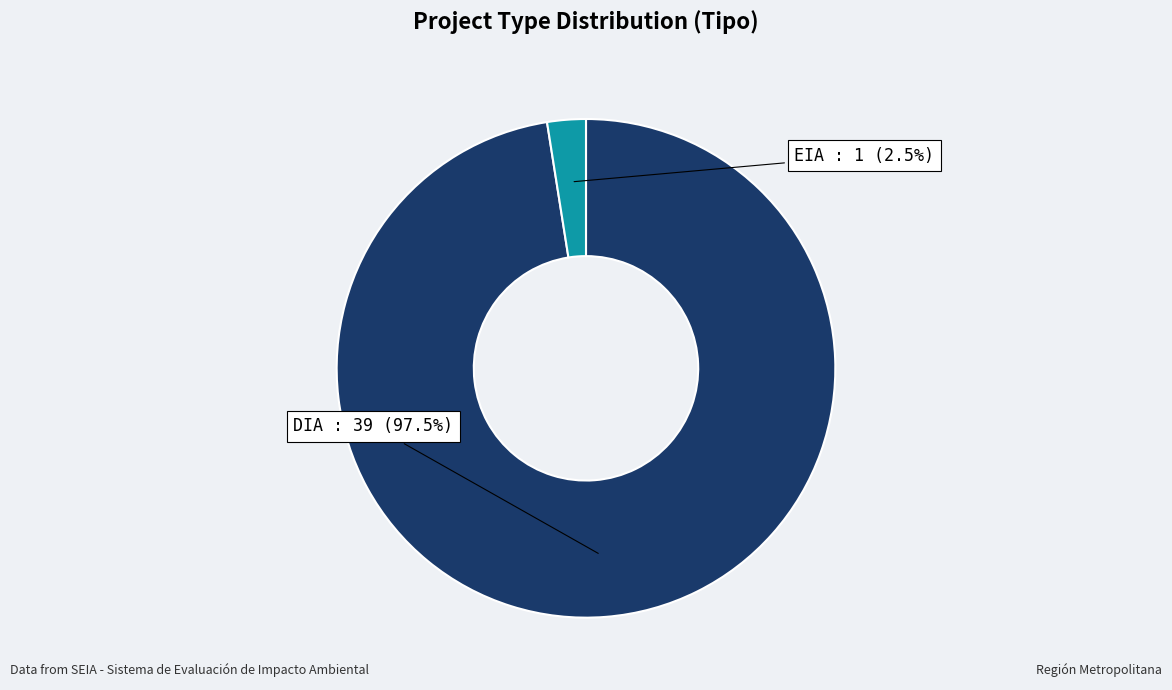

Does any single category account for the majority?

Yes